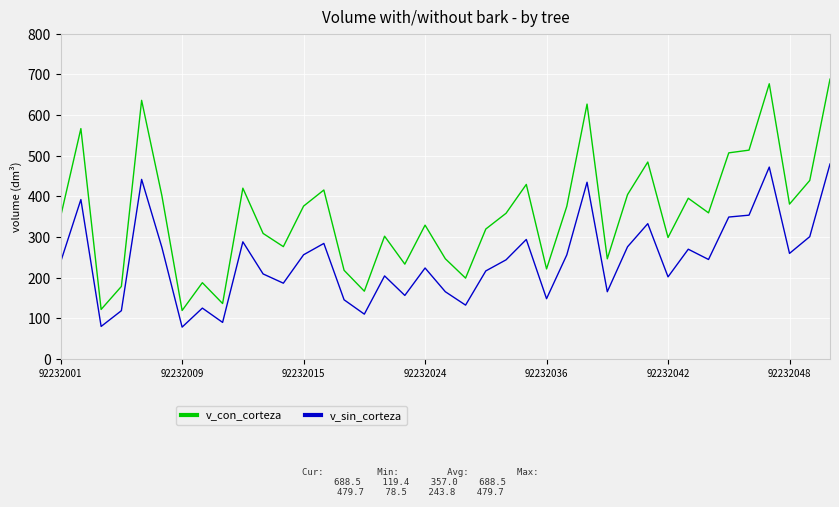

What is the lowest value of the v_con_corteza series?

119.4